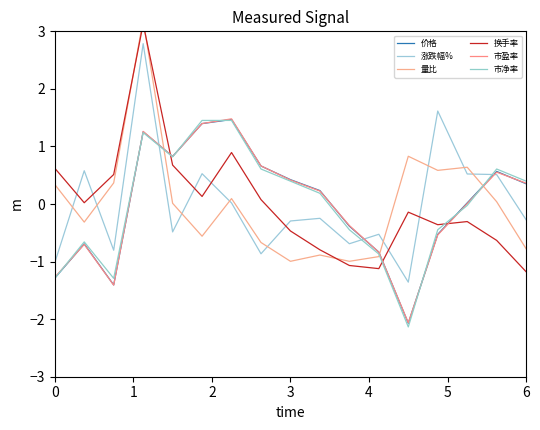

In 价格, how many points are lower than both neighbors (excluding endpoints)?

3